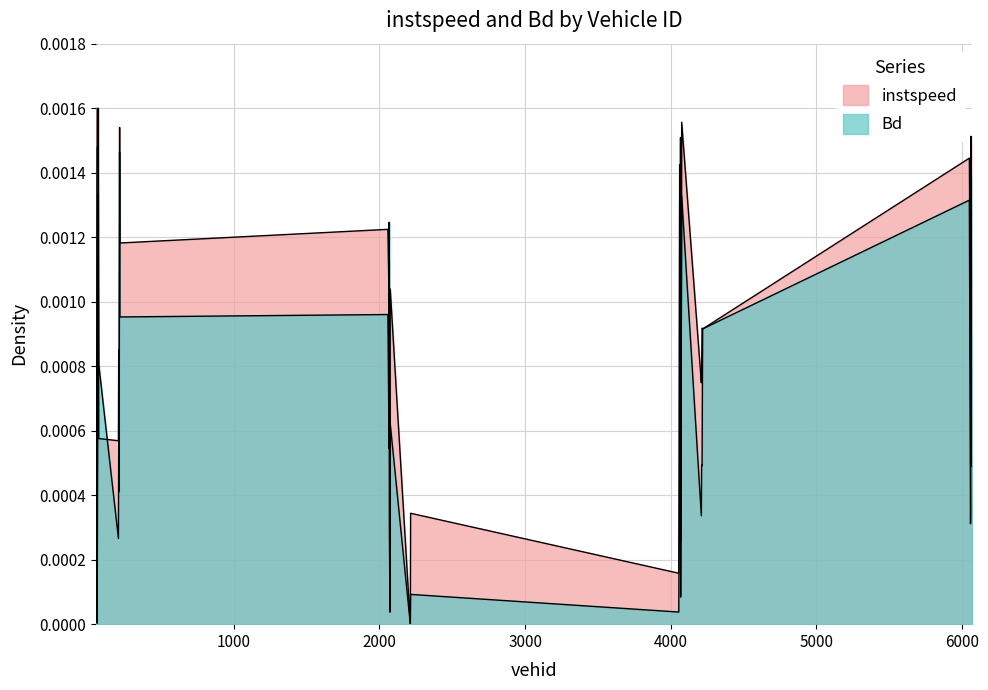

True or false: Bd and instspeed cross at least once.

True